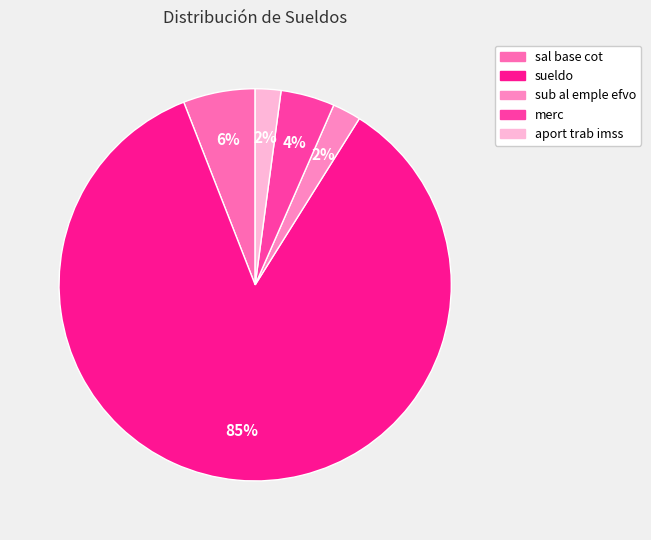

Which category has the biggest portion of the pie?

sueldo